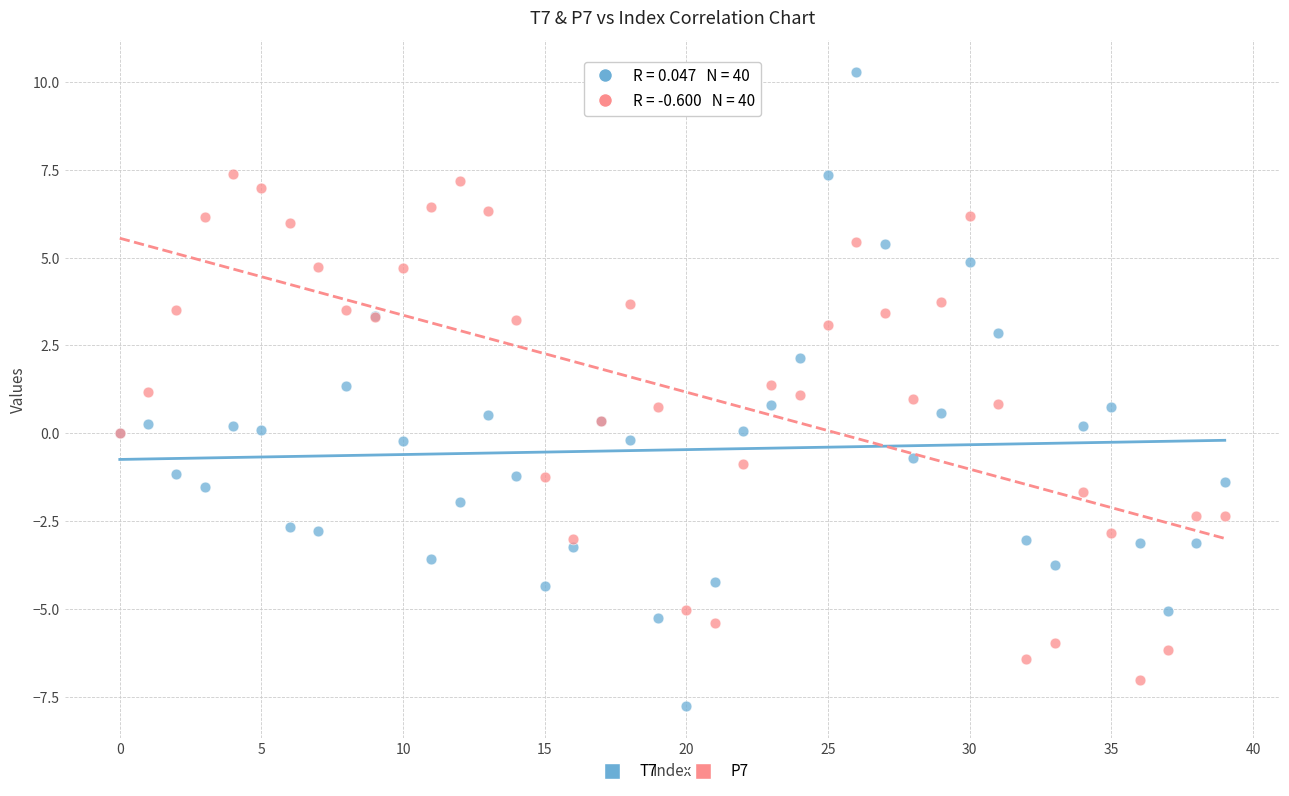

Which series contains the highest Y value?

T7